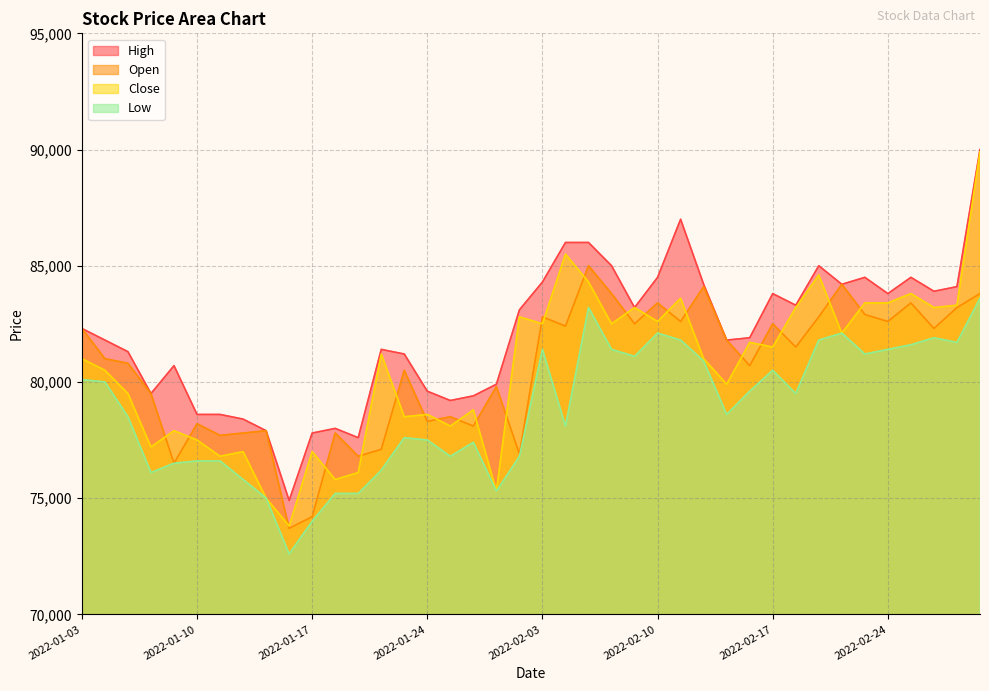

List the series in order of their peak value, lowest first.

Low, Open, Close, High